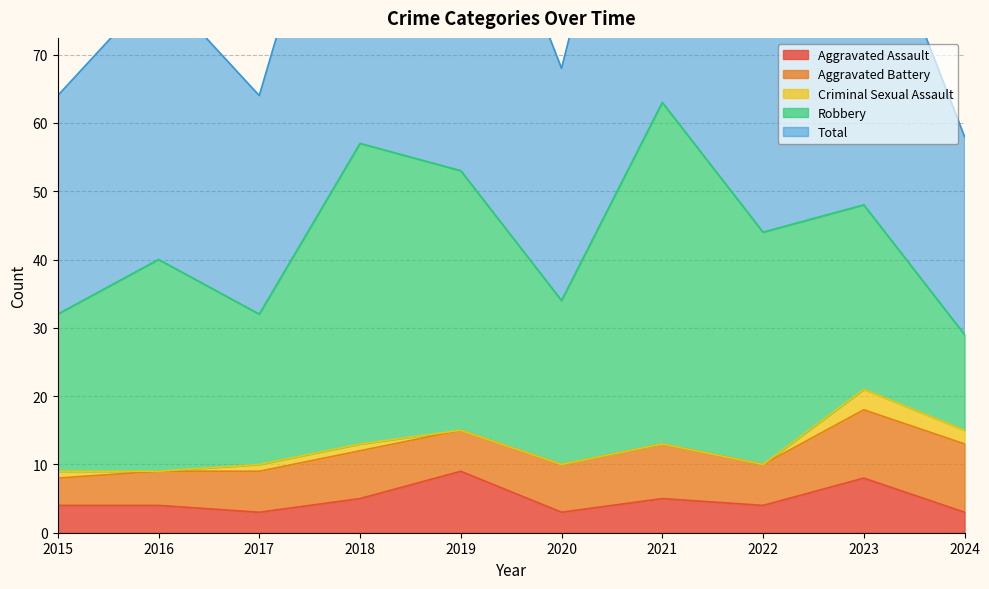

Which series has the largest range (max minus min)?

Robbery